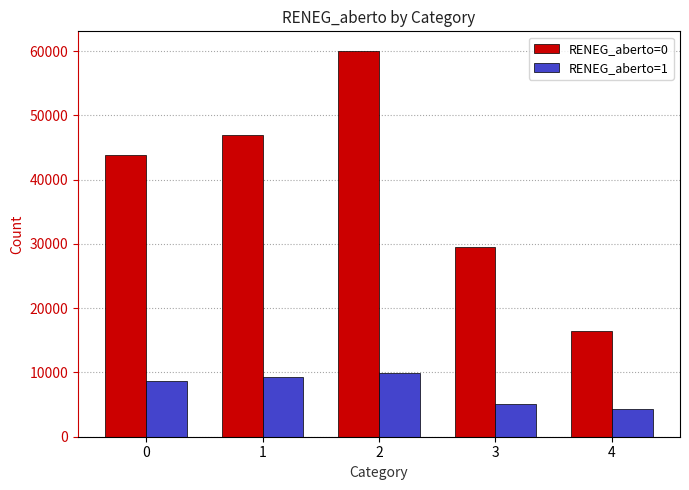

Reading left to right, what are all the values shown in this chart?

RENEG_aberto=0: 0=43879	1=46943	2=60091	3=29547	4=16422
RENEG_aberto=1: 0=8636	1=9234	2=9855	3=5138	4=4261